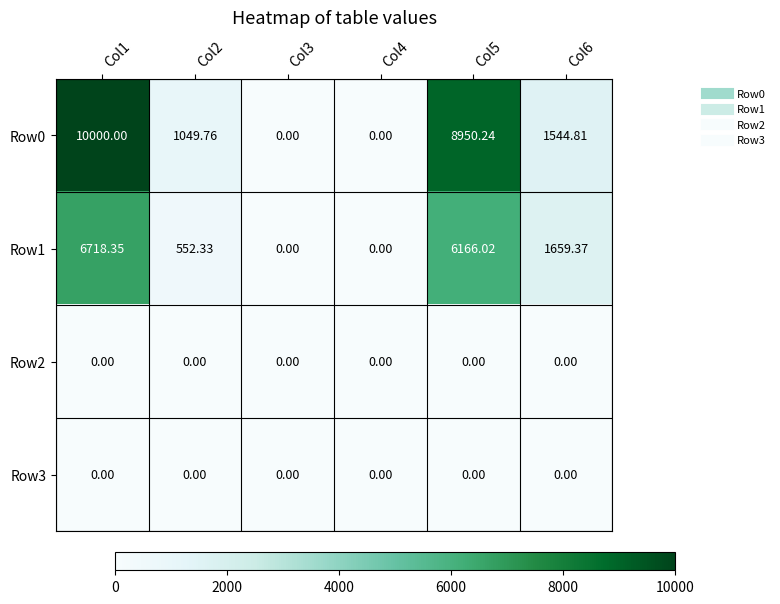

How many series are shown in this chart?

4